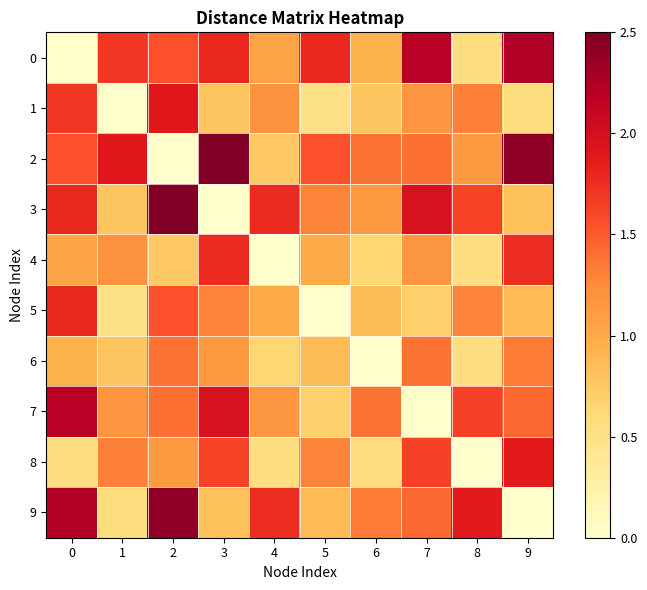

What is the maximum value shown in the chart?

2.5